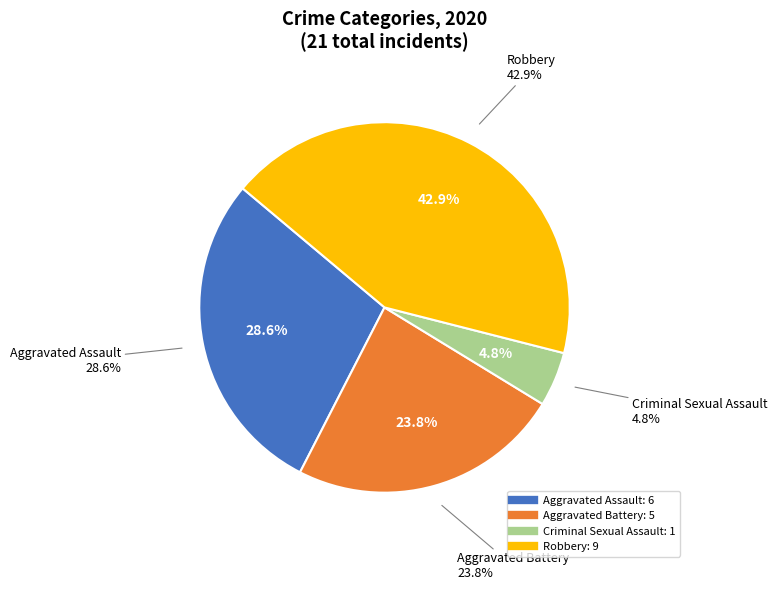

What is the total percentage of Criminal Sexual Assault and Homicide?

4.8%